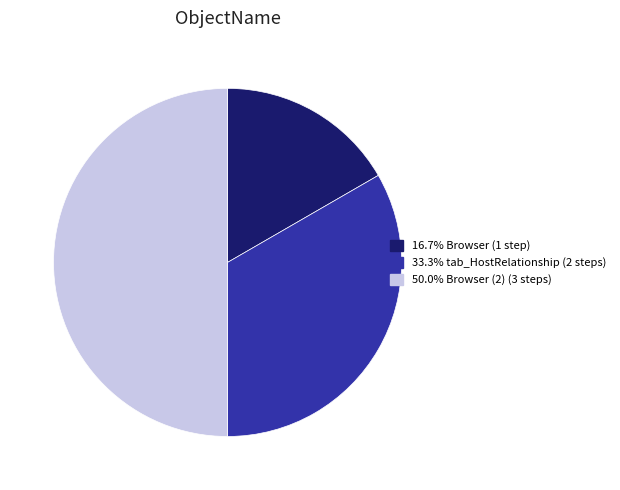

Rank the categories by value from lowest to highest.

Browser, tab_HostRelationship, Browser (2)